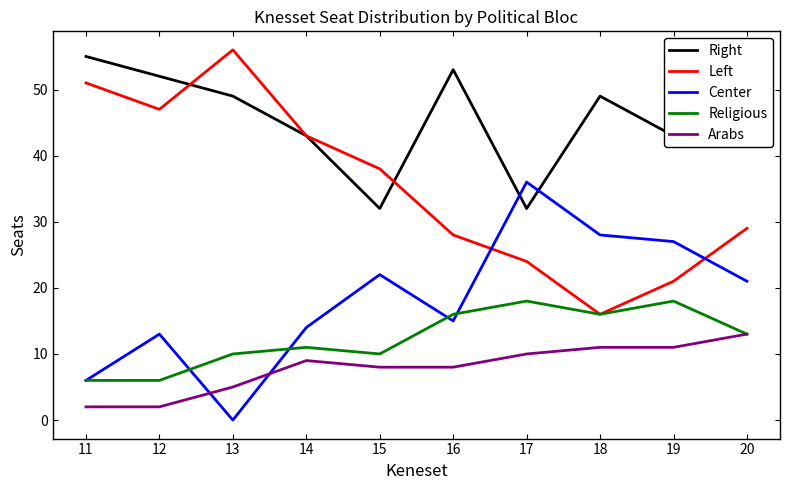

Reading left to right, what are all the values shown in this chart?

Right: 55	52	49	43	32	53	32	49	43	44
Left: 51	47	56	43	38	28	24	16	21	29
Center: 6	13	0	14	22	15	36	28	27	21
Religious: 6	6	10	11	10	16	18	16	18	13
Arabs: 2	2	5	9	8	8	10	11	11	13